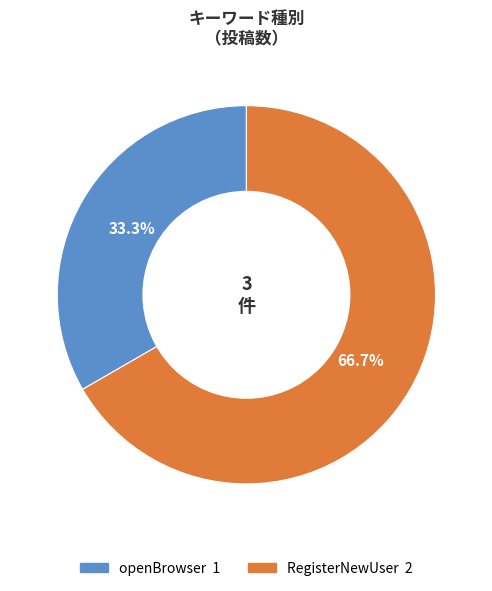

To the nearest percent, what is the difference between the RegisterNewUser and openBrowser slice percentages?

33%